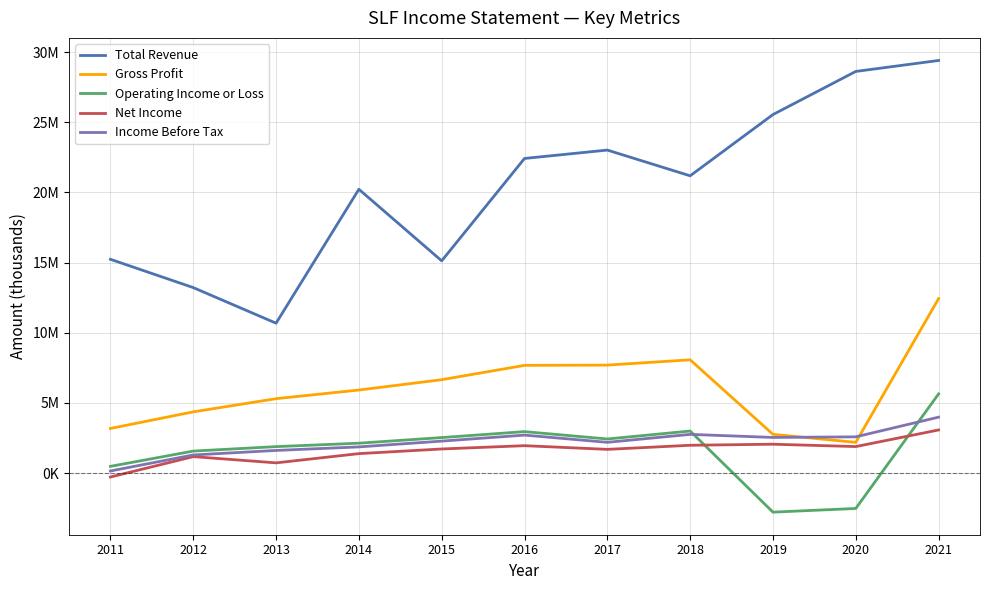

Rank the categories by Net Income value from highest to lowest.

2021, 2019, 2018, 2016, 2020, 2015, 2017, 2014, 2012, 2013, 2011